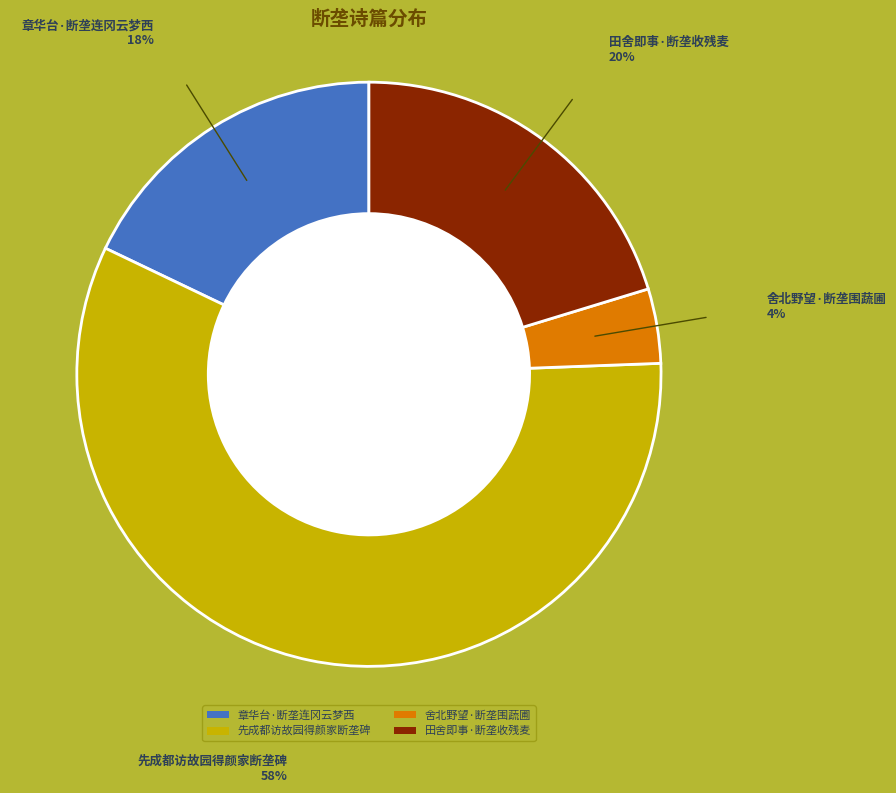

Is 先成都访故园得颜家断垄碑 the majority of the pie?

Yes